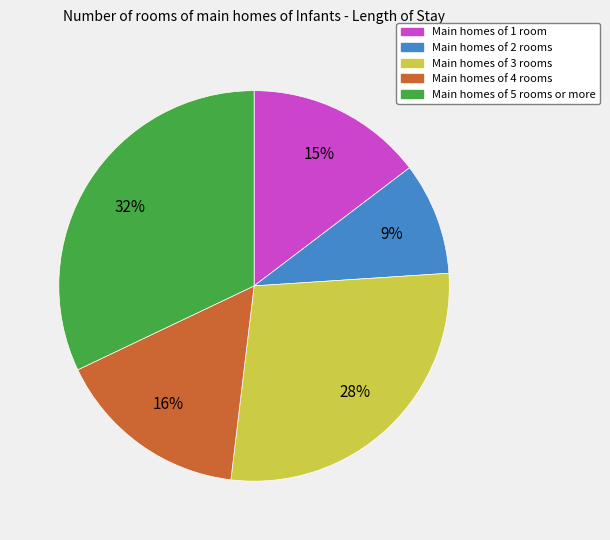

Which slice is the smallest?

Main homes of 2 rooms